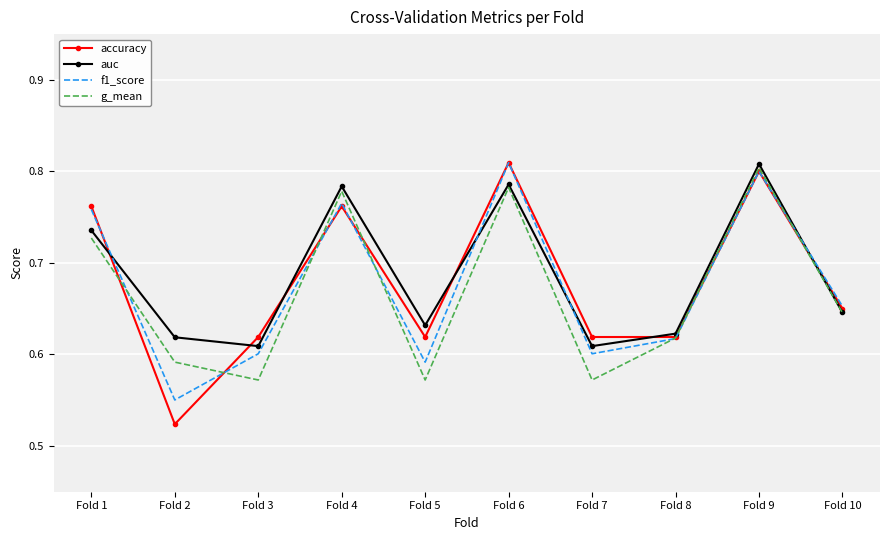

List the series in order of their overall mean, highest first.

auc, accuracy, f1_score, g_mean